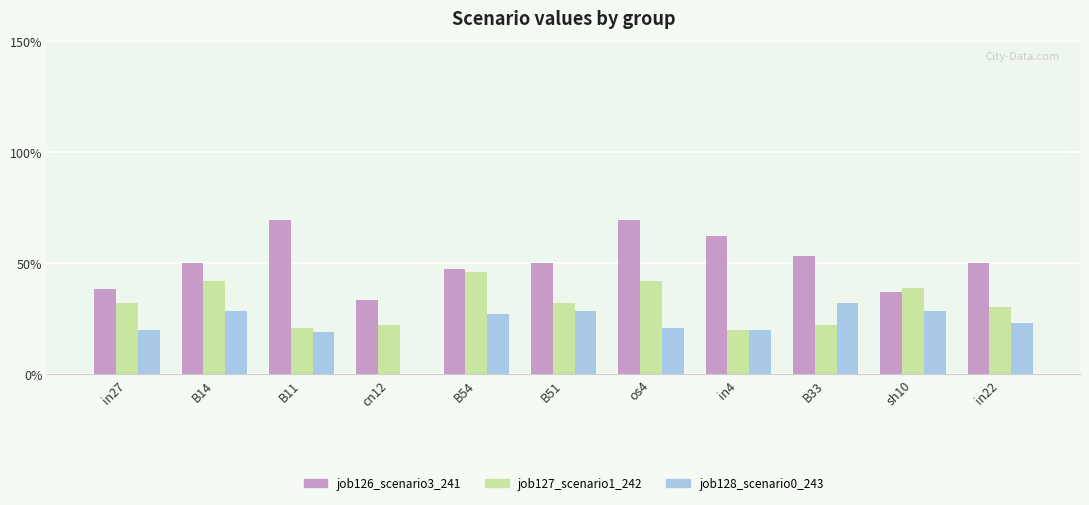

What are all the series names shown in the legend?

job126_scenario3_241, job127_scenario1_242, job128_scenario0_243